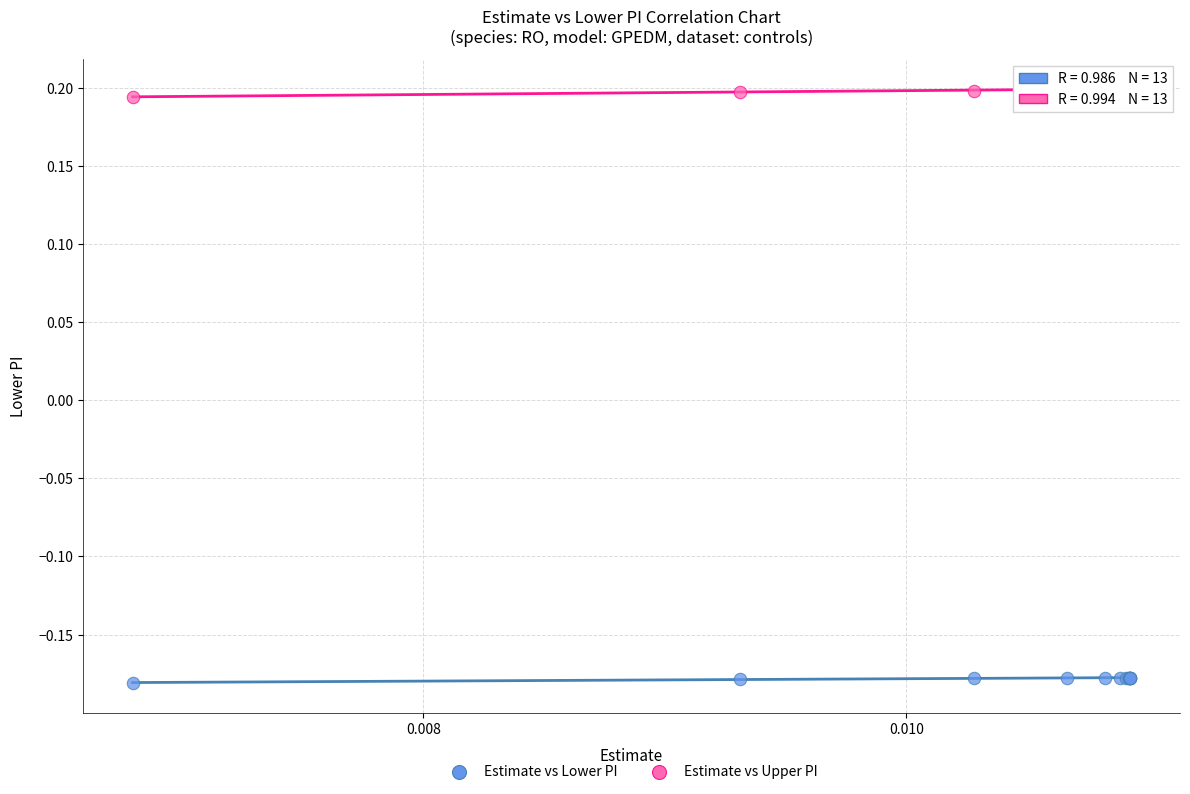

Which series reaches the maximum Y coordinate?

Estimate vs Upper PI